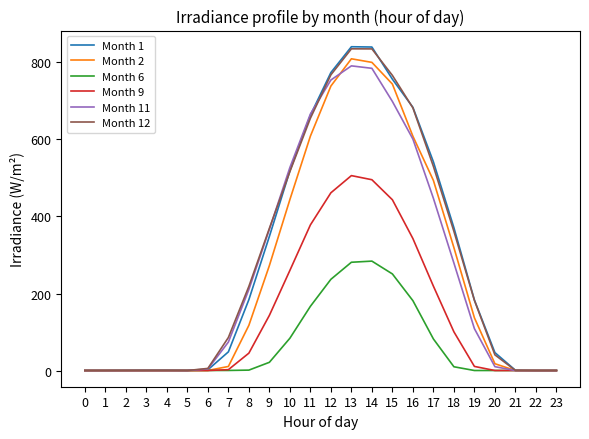

The value of Month 1 at 16 is 446.6. True or false?

False